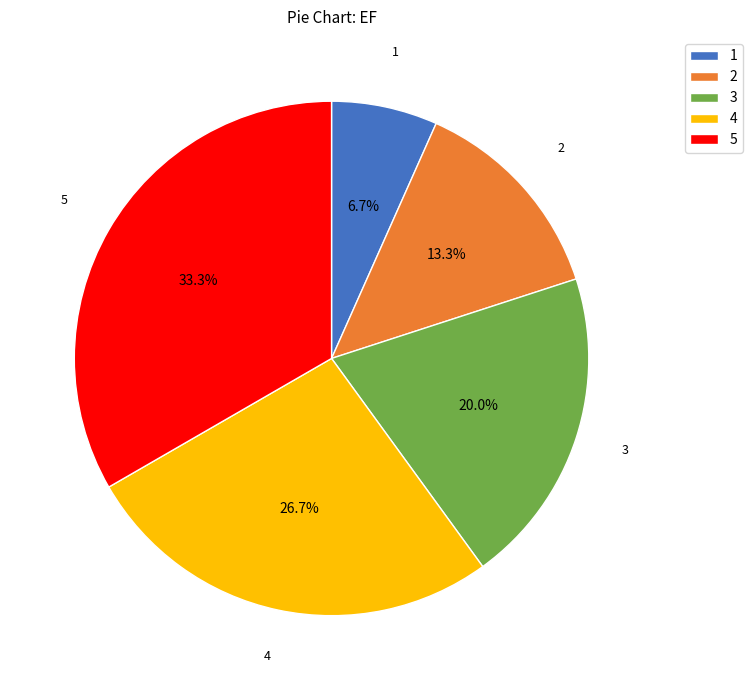

To the nearest percent, what portion does 1 represent?

7%